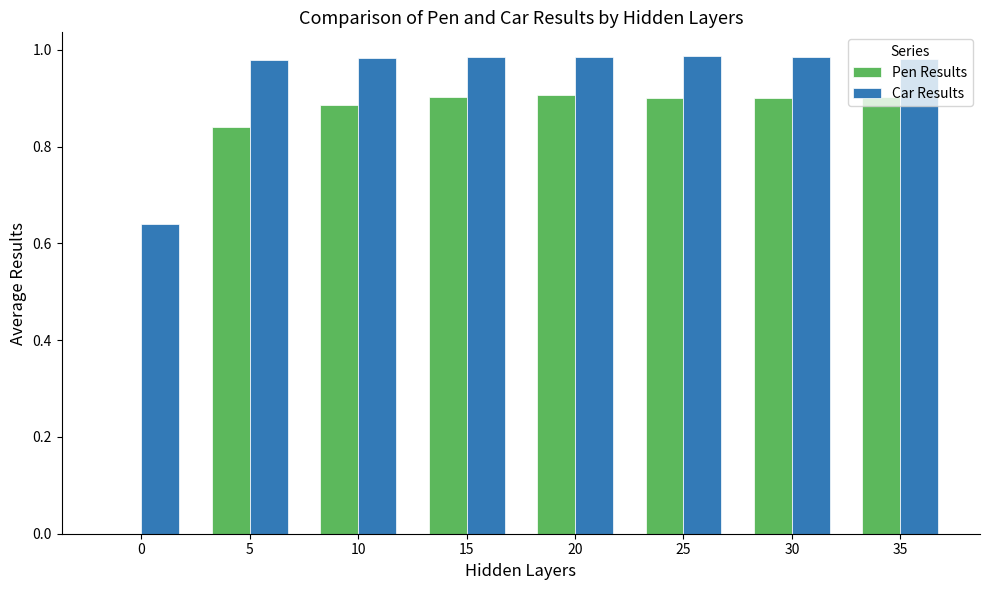

Which series changed the most between 0 and 35?

Pen Results